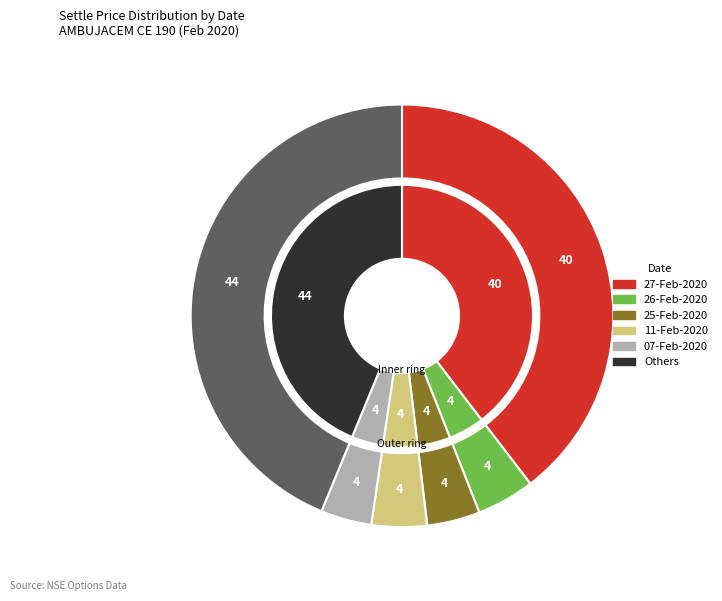

Is there a majority slice in this chart?

No